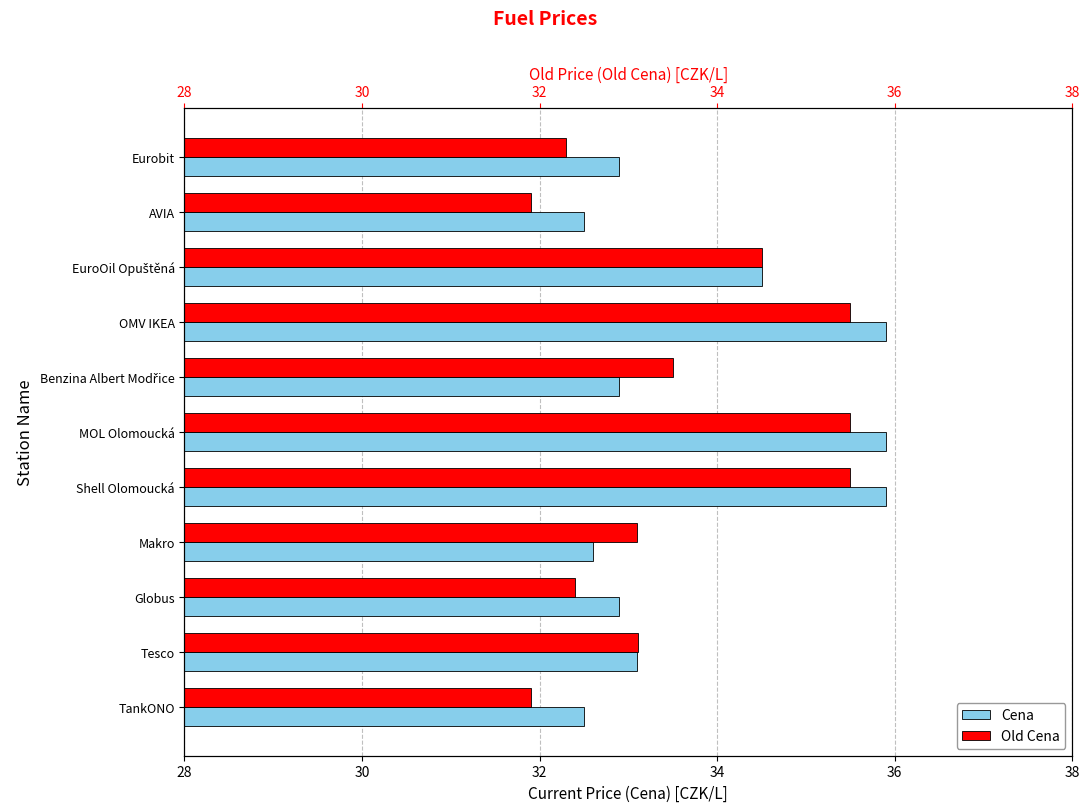

How many data points in Old Cena are less than 33?

4